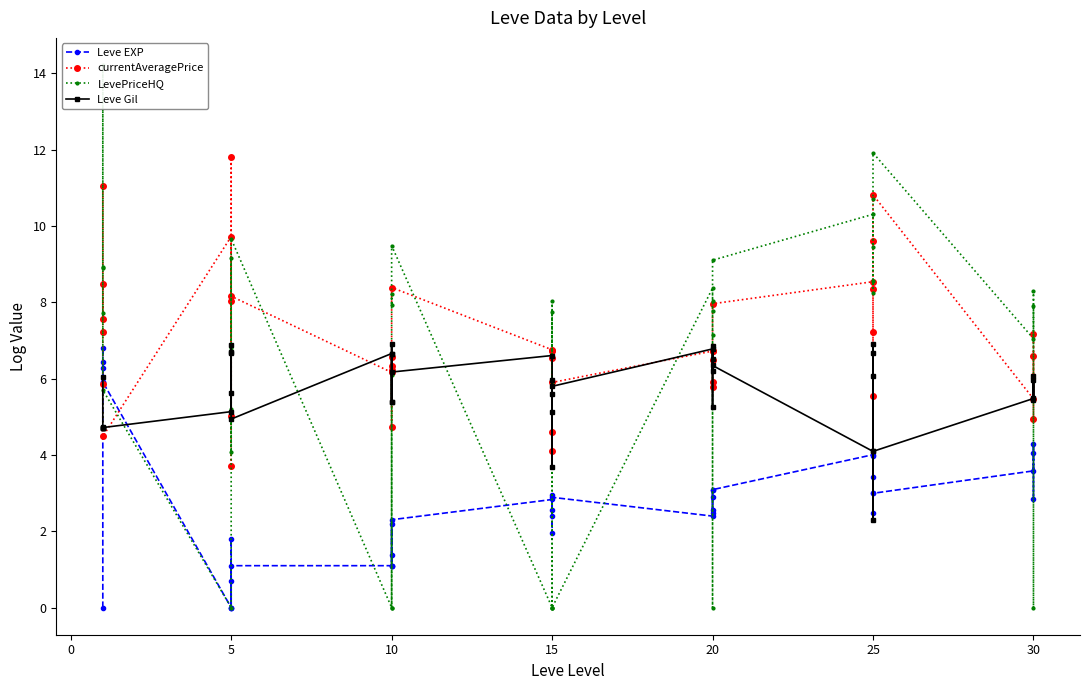

How many values in the Leve EXP series exceed 2?

28